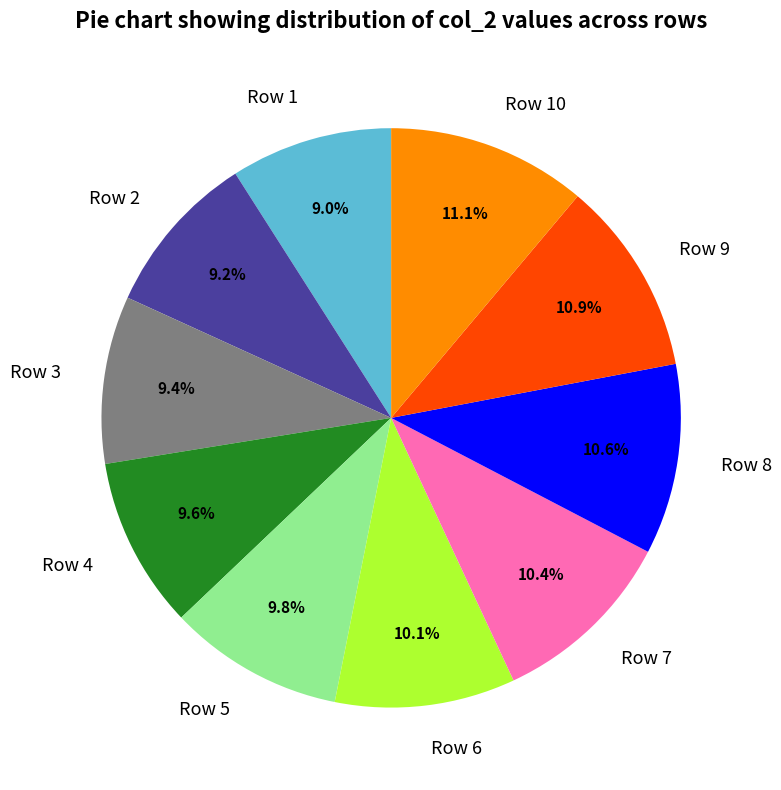

How much of the chart is everything except Row 3?

90.6%